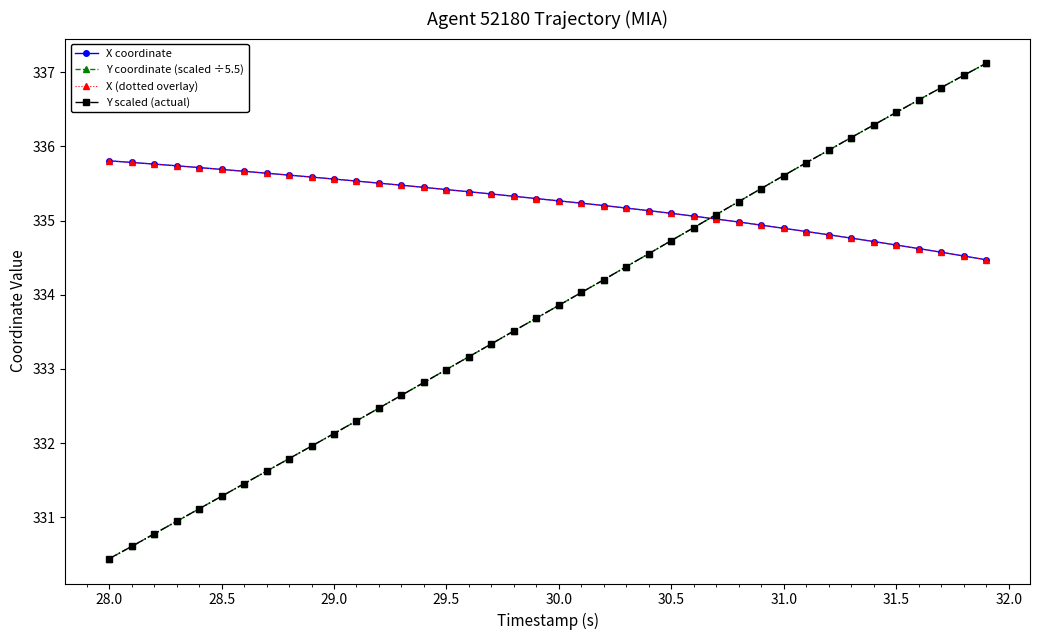

Is this an area chart (filled region under the line)?

No